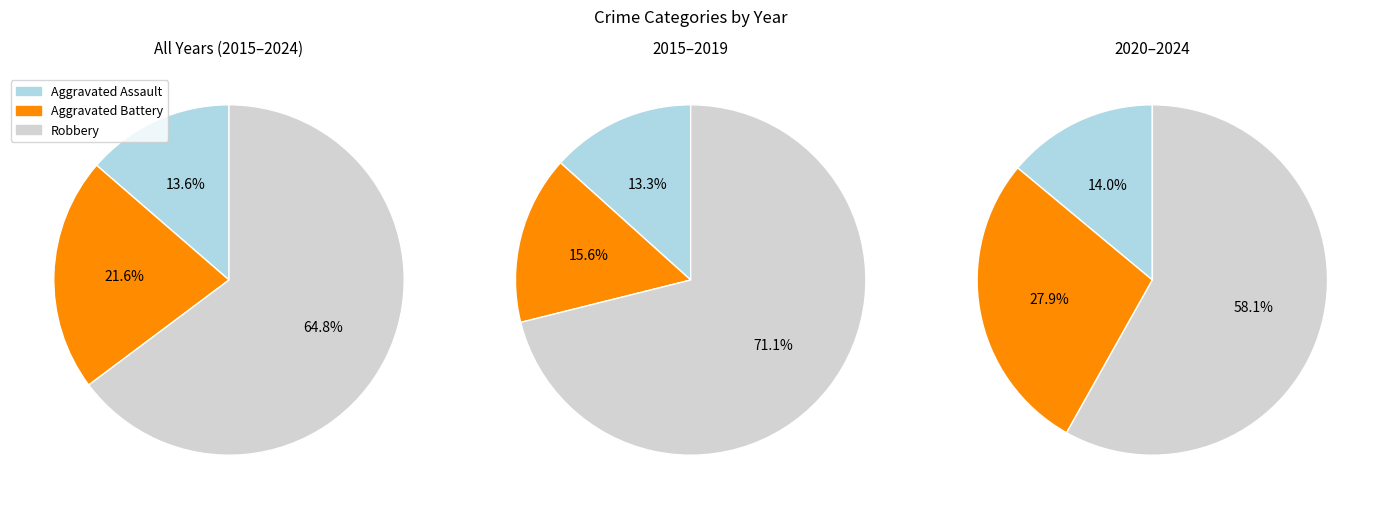

The 2022 slice represents 2% of the pie. True or false?

False